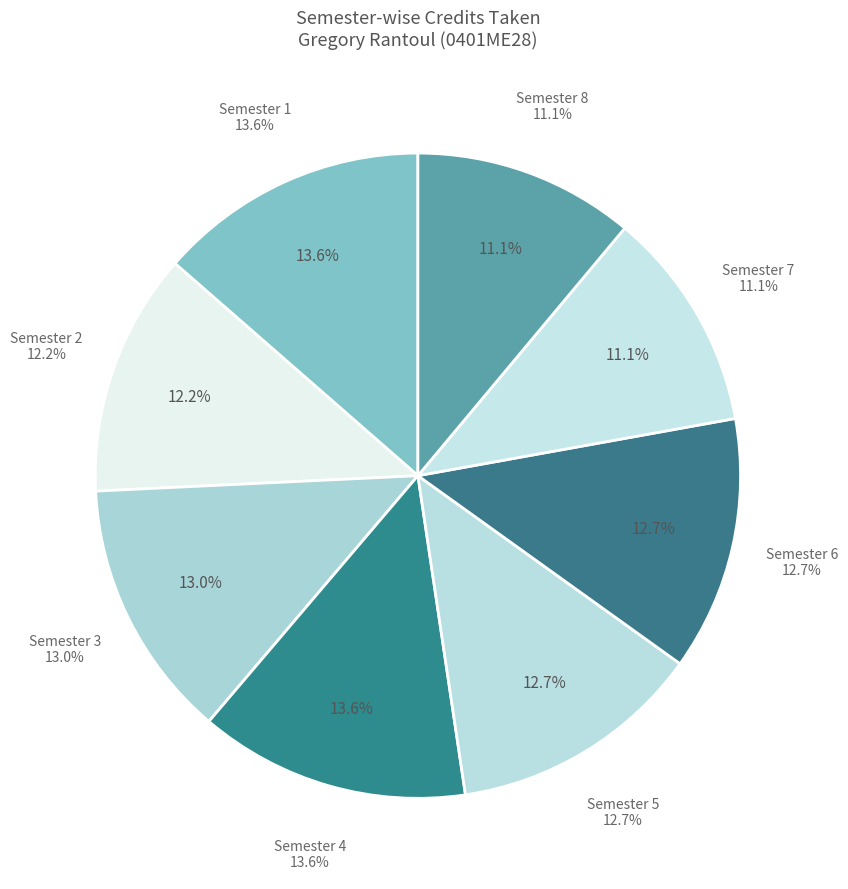

How many slices are in this pie chart?

8